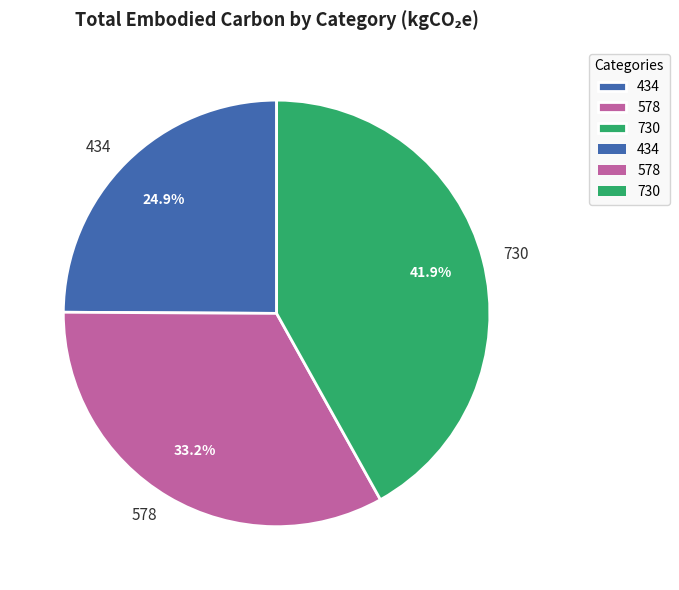

Rank the categories by value from lowest to highest.

434, 578, 730